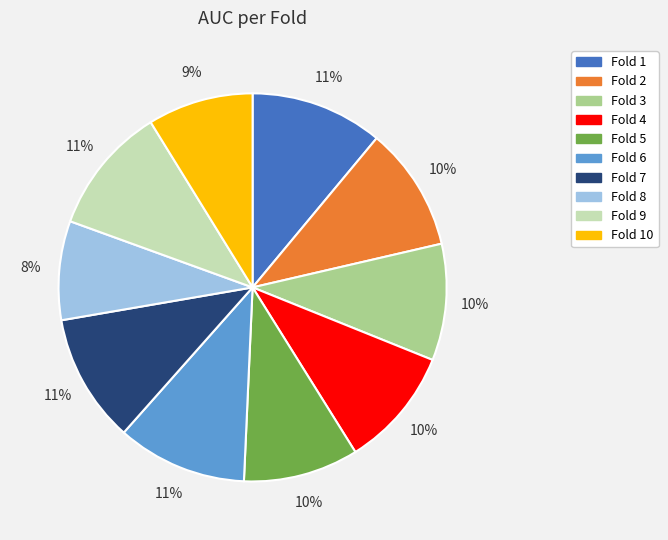

Does any single category account for the majority?

No